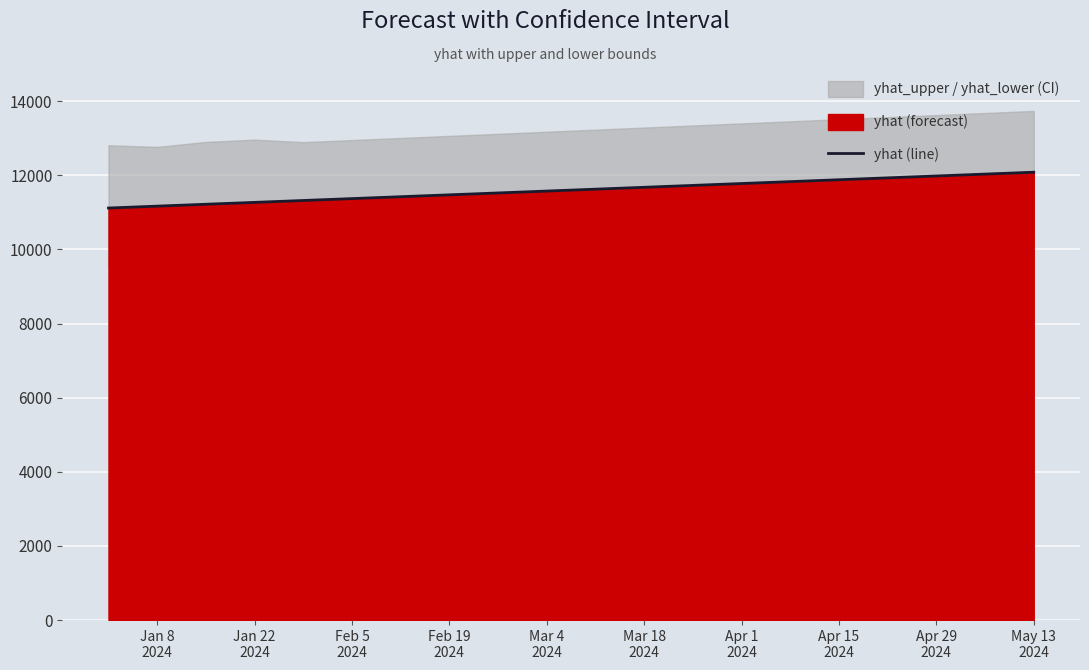

Reading left to right, extract all data points from this chart.

11118.6	11169.5	11220.3	11271.2	11322.1	11372.9	11423.8	11474.6	11525.5	11576.4	11627.2	11678.1	11729.0	11779.8	11830.7	11881.5	11932.4	11983.3	12034.1	12085.0